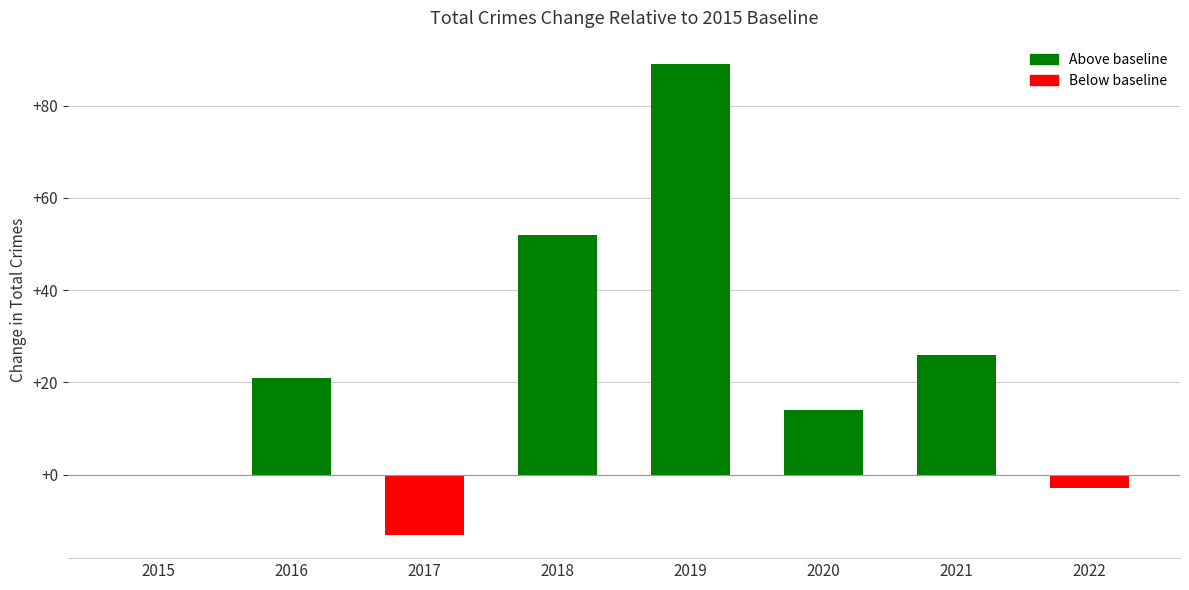

The value at 2016 is 21. True or false?

True